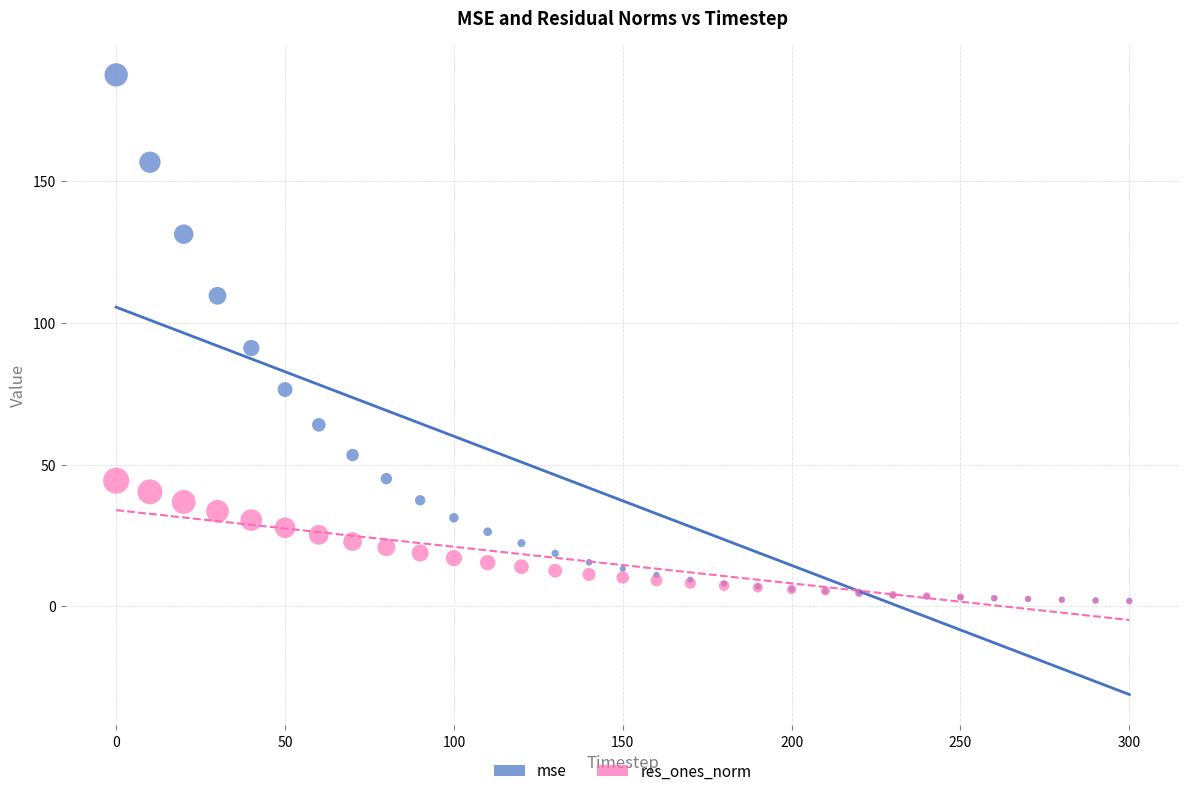

In the mse series, what Y value is closest to 94?

91.1